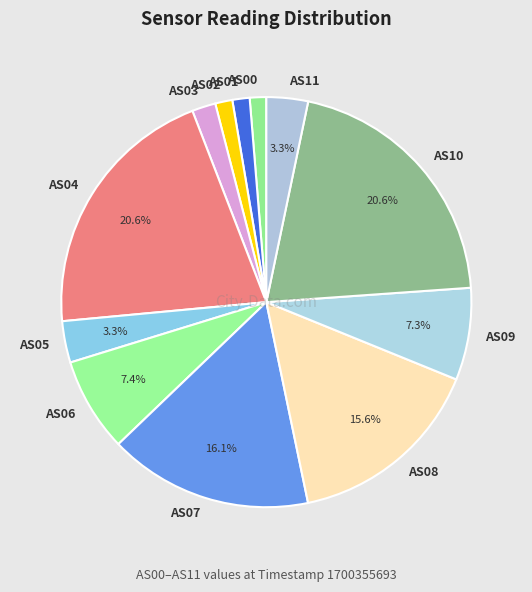

To the nearest percent, what portion does AS06 represent?

7%